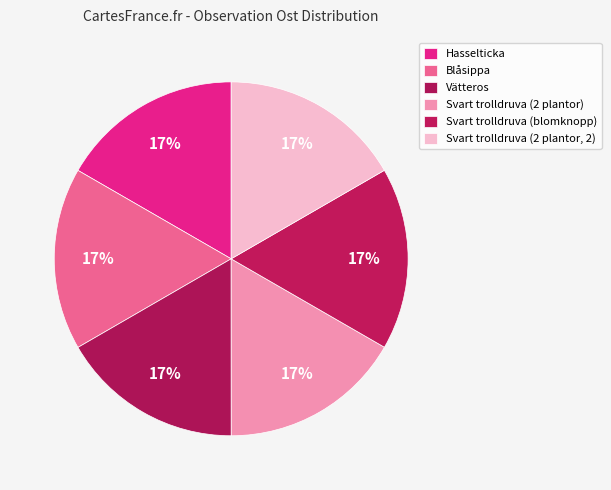

Does Blåsippa represent more than half of the total?

No